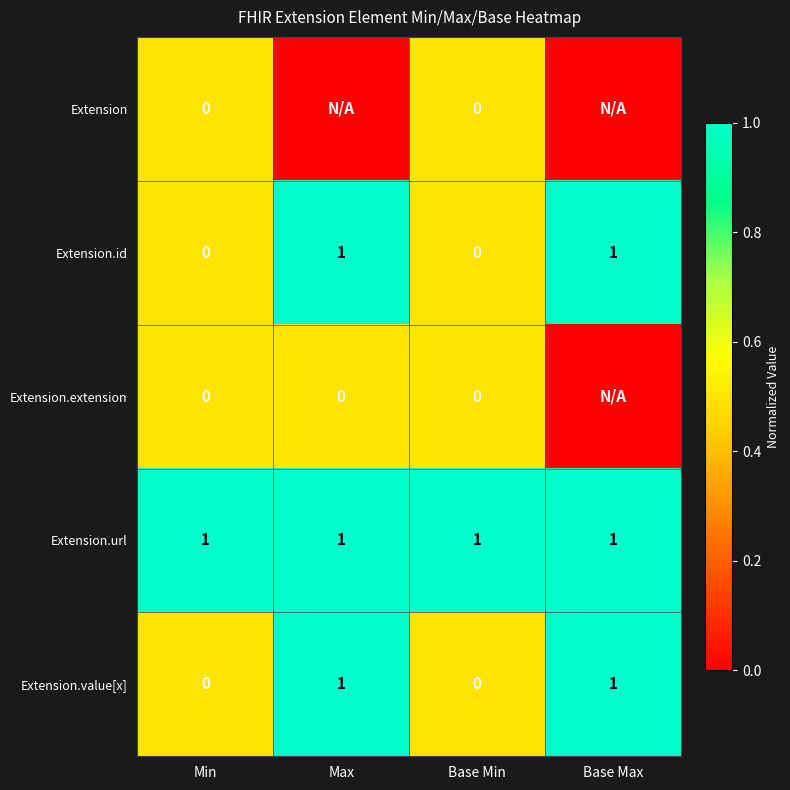

True or false: Extension.value[x] has a value of 2 at Base Max.

False